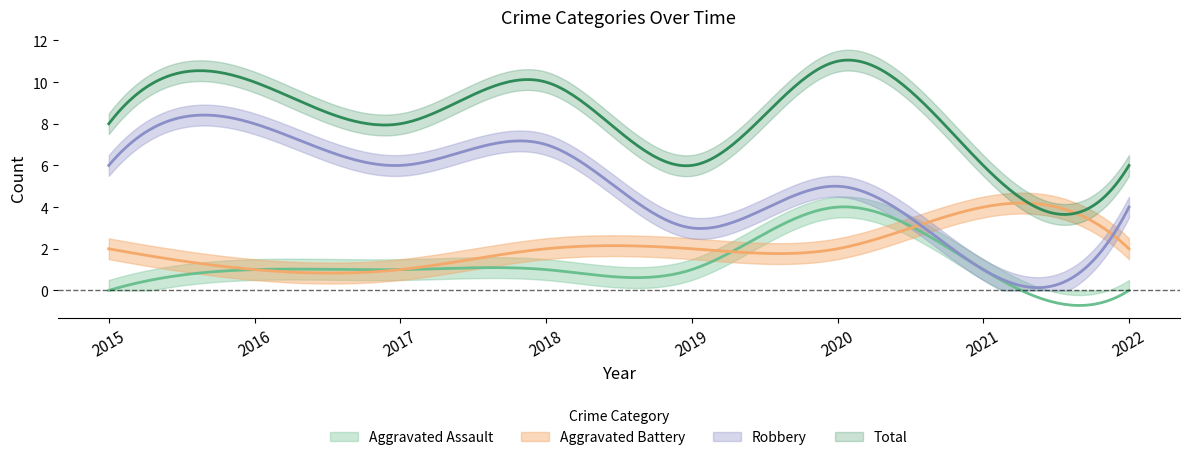

Which series has the largest total across all categories?

Total